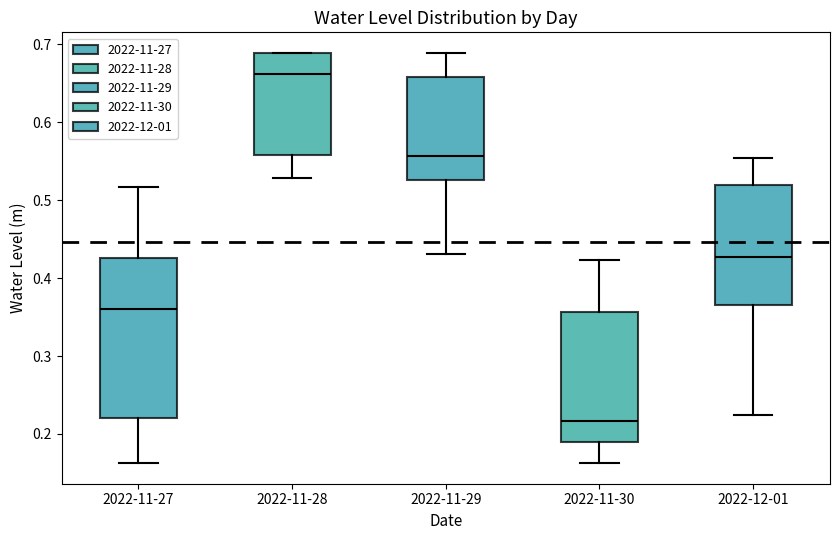

Which box is the tallest, from its lower edge to its upper edge?

2022-11-27